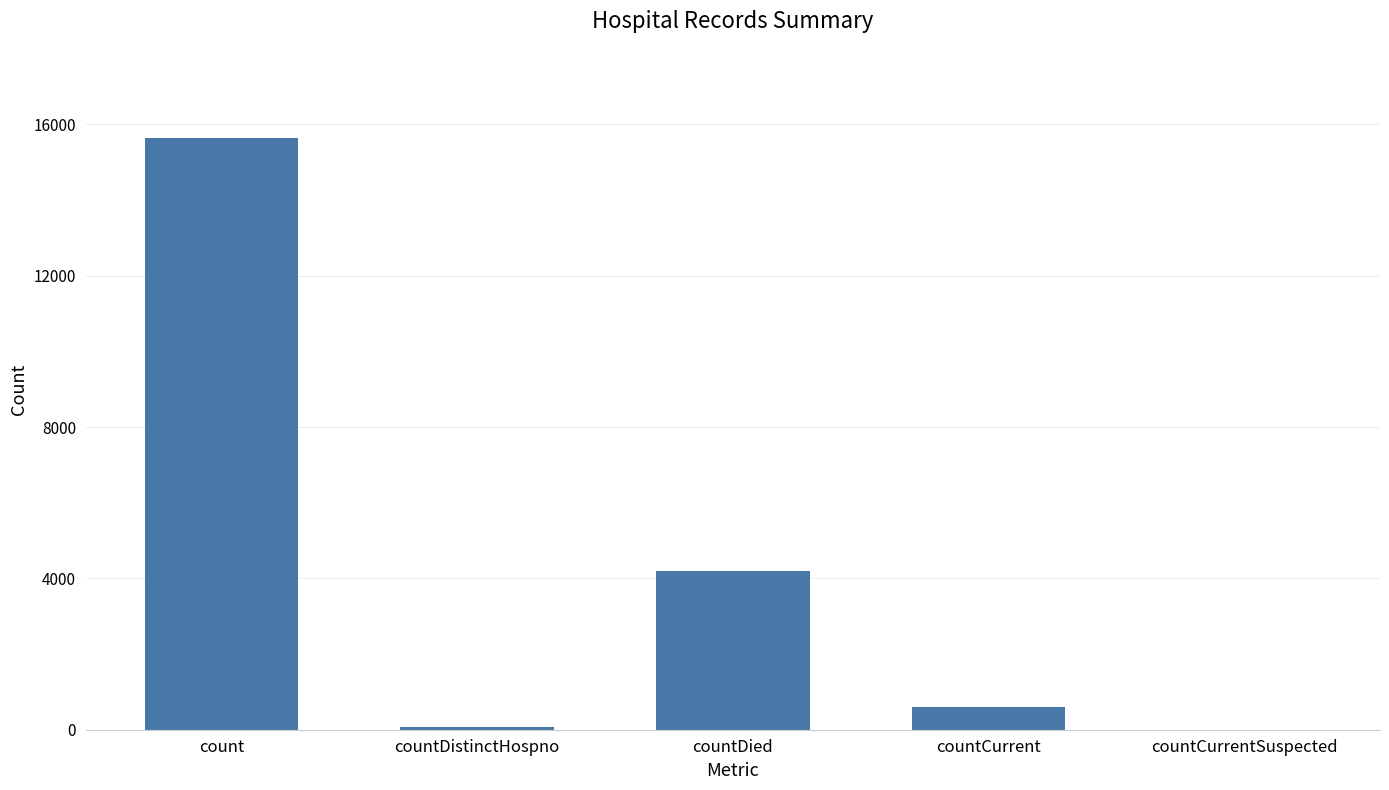

Which category has the highest value across all series?

count